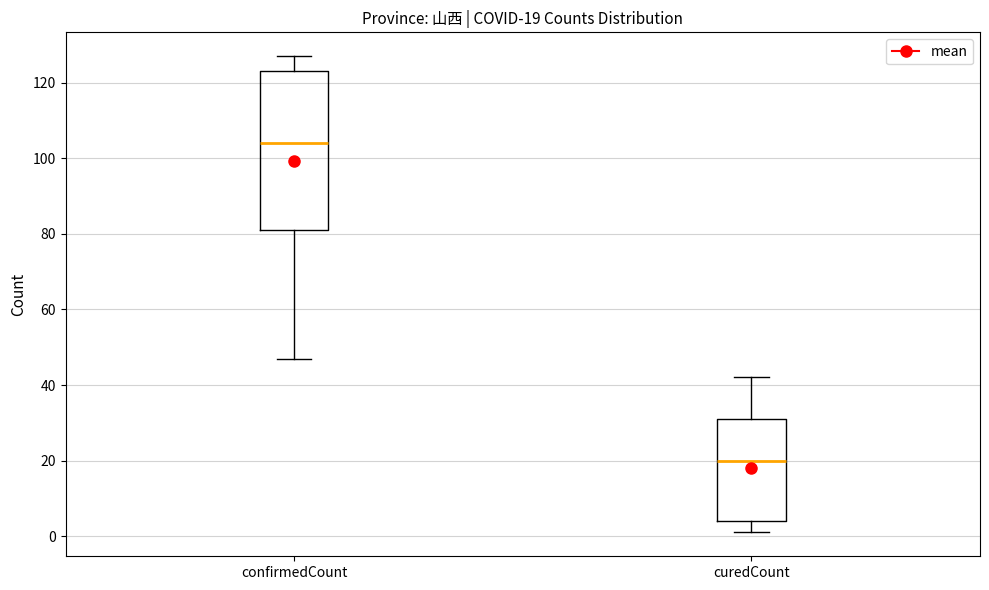

Which box has the lowest median line?

curedCount